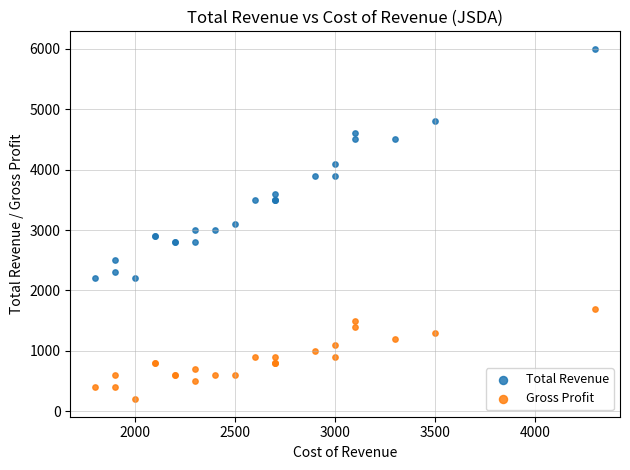

Which series has the widest spread of Y values?

Total Revenue